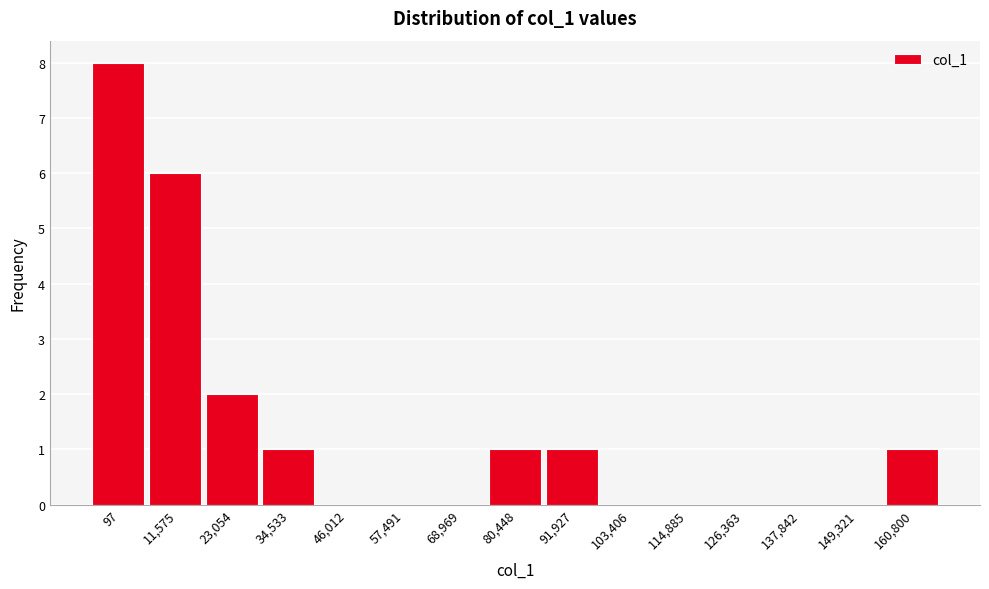

Reading left to right, what are all the values shown in this chart?

97=8	11,575=6	23,054=2	34,533=1	46,012=0	57,491=0	68,969=0	80,448=1	91,927=1	103,406=0	114,885=0	126,363=0	137,842=0	149,321=0	160,800=1